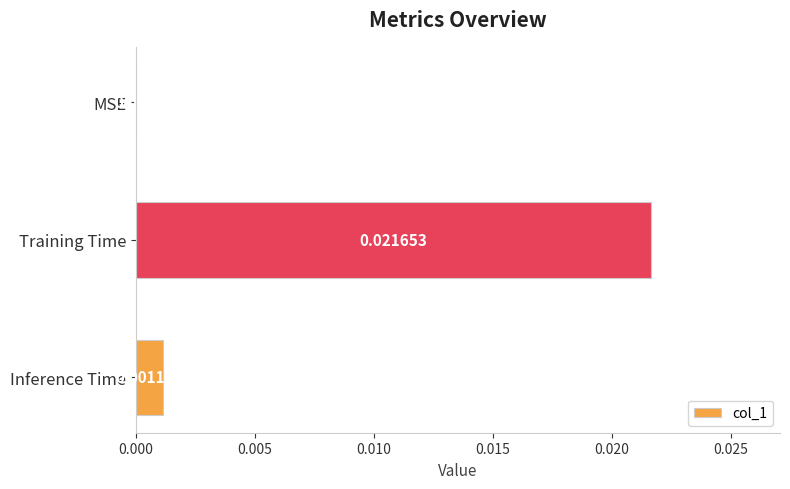

How many positive values are there?

2